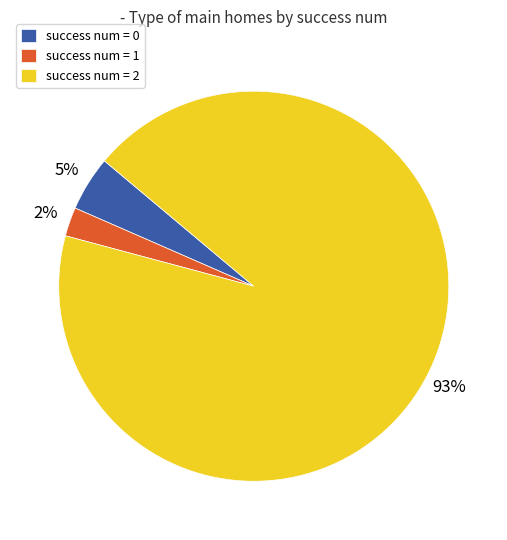

Do success num = 2 and success num = 1 together represent more than half of the pie?

Yes